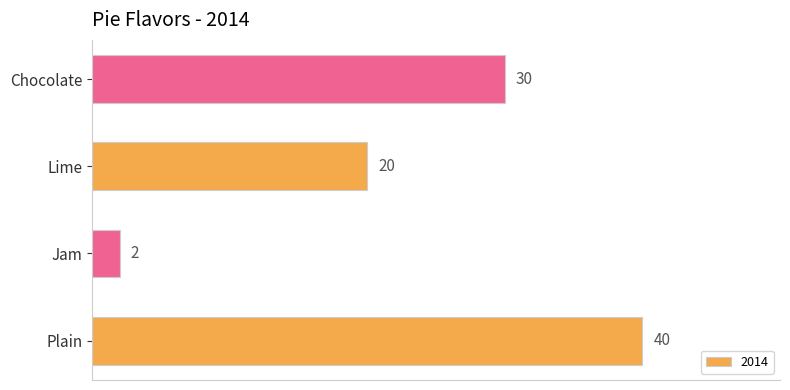

True or false: the data shows 40 at Plain.

True